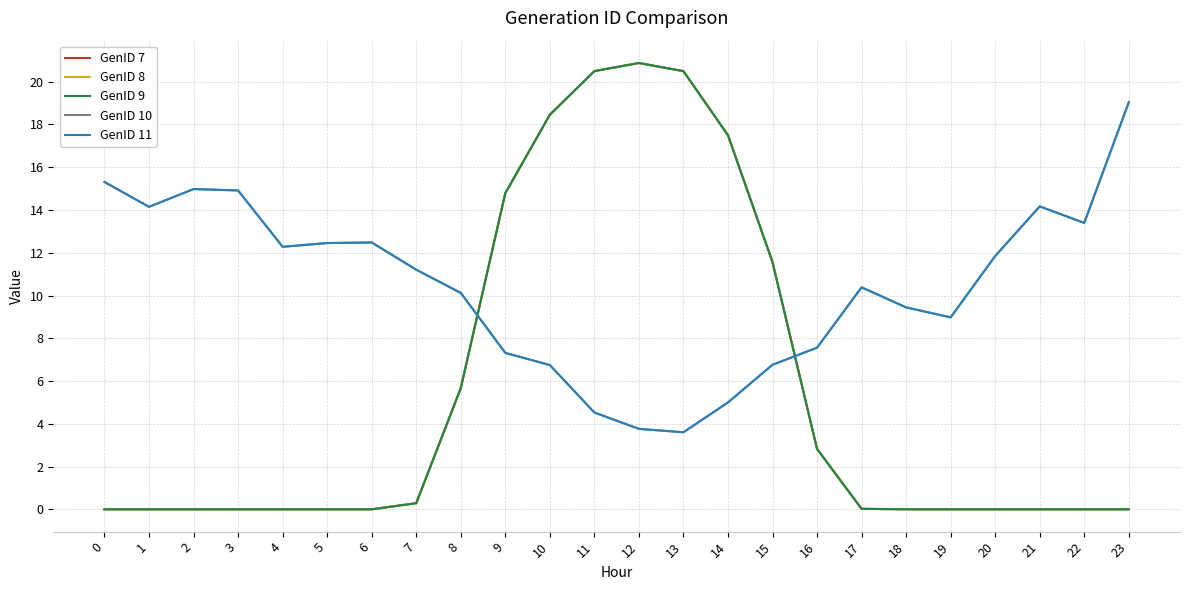

Reading left to right, transcribe all the data shown in this chart.

GenID 7: 0=0.0	1=0.0	2=0.0	3=0.0	4=0.0	5=0.0	6=0.0	7=0.3	8=5.7	9=14.8	10=18.5	11=20.5	12=20.9	13=20.5	14=17.5	15=11.6	16=2.8	17=0.0	18=0.0	19=0.0	20=0.0	21=0.0	22=0.0	23=0.0
GenID 8: 0=0.0	1=0.0	2=0.0	3=0.0	4=0.0	5=0.0	6=0.0	7=0.3	8=5.7	9=14.8	10=18.5	11=20.5	12=20.9	13=20.5	14=17.5	15=11.6	16=2.8	17=0.0	18=0.0	19=0.0	20=0.0	21=0.0	22=0.0	23=0.0
GenID 9: 0=0.0	1=0.0	2=0.0	3=0.0	4=0.0	5=0.0	6=0.0	7=0.3	8=5.7	9=14.8	10=18.5	11=20.5	12=20.9	13=20.5	14=17.5	15=11.6	16=2.8	17=0.0	18=0.0	19=0.0	20=0.0	21=0.0	22=0.0	23=0.0
GenID 10: 0=15.3	1=14.1	2=15.0	3=14.9	4=12.3	5=12.5	6=12.5	7=11.2	8=10.1	9=7.3	10=6.7	11=4.5	12=3.8	13=3.6	14=5.0	15=6.8	16=7.6	17=10.4	18=9.4	19=9.0	20=11.8	21=14.2	22=13.4	23=19.0
GenID 11: 0=15.3	1=14.1	2=15.0	3=14.9	4=12.3	5=12.5	6=12.5	7=11.2	8=10.1	9=7.3	10=6.7	11=4.5	12=3.8	13=3.6	14=5.0	15=6.8	16=7.6	17=10.4	18=9.4	19=9.0	20=11.8	21=14.2	22=13.4	23=19.0